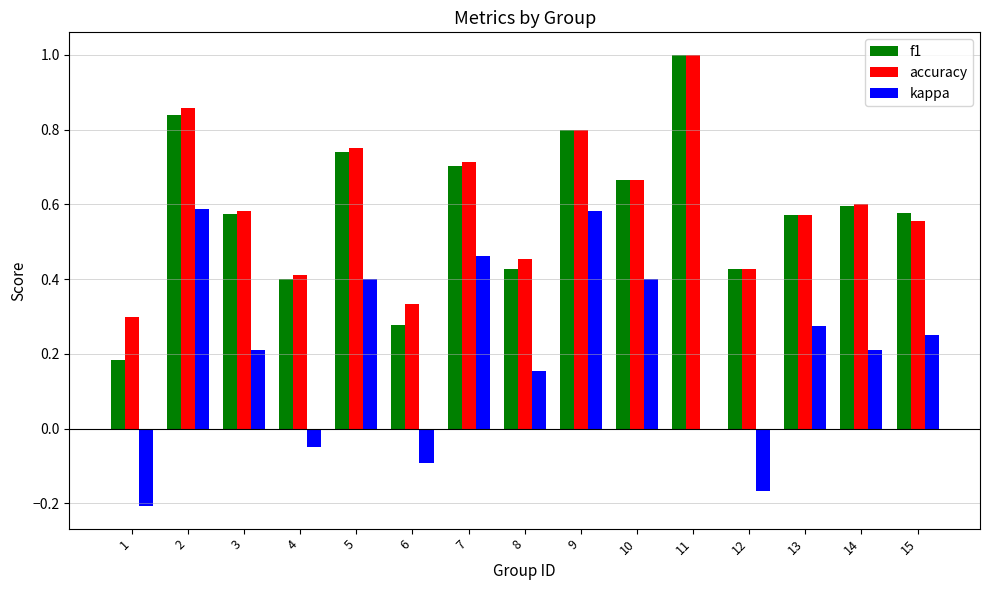

What is the total value across all series at 2?

2.3